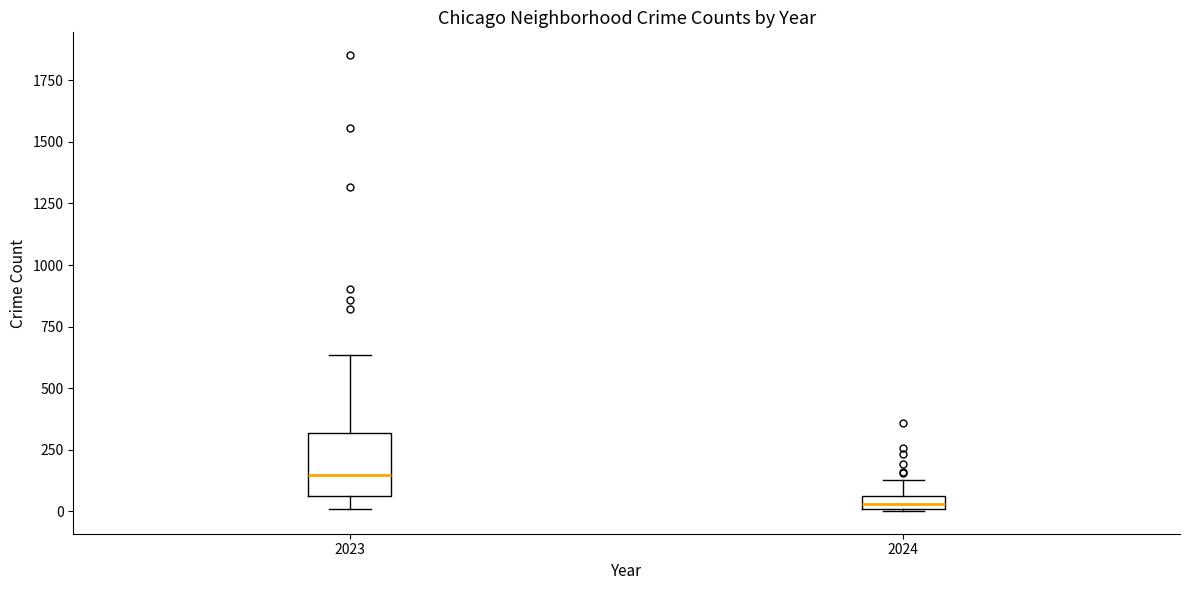

Where does the median line of the box at x = 2023 sit on the y-axis? The values are not printed on the chart, so give them approximately, as read against the axis.

150